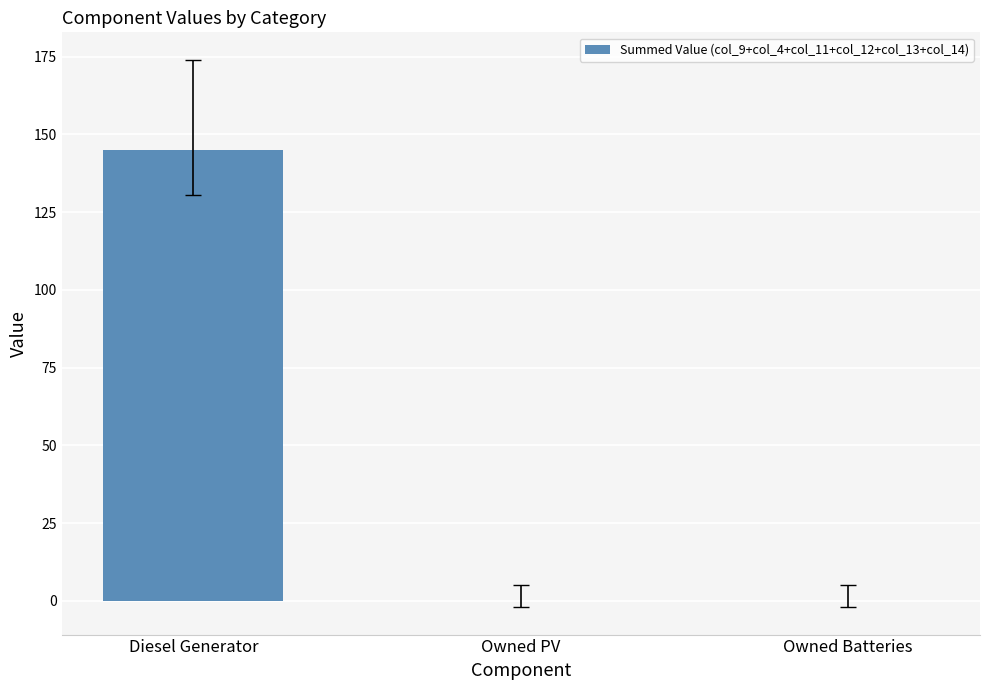

Which label corresponds to the largest value in the chart?

Diesel Generator